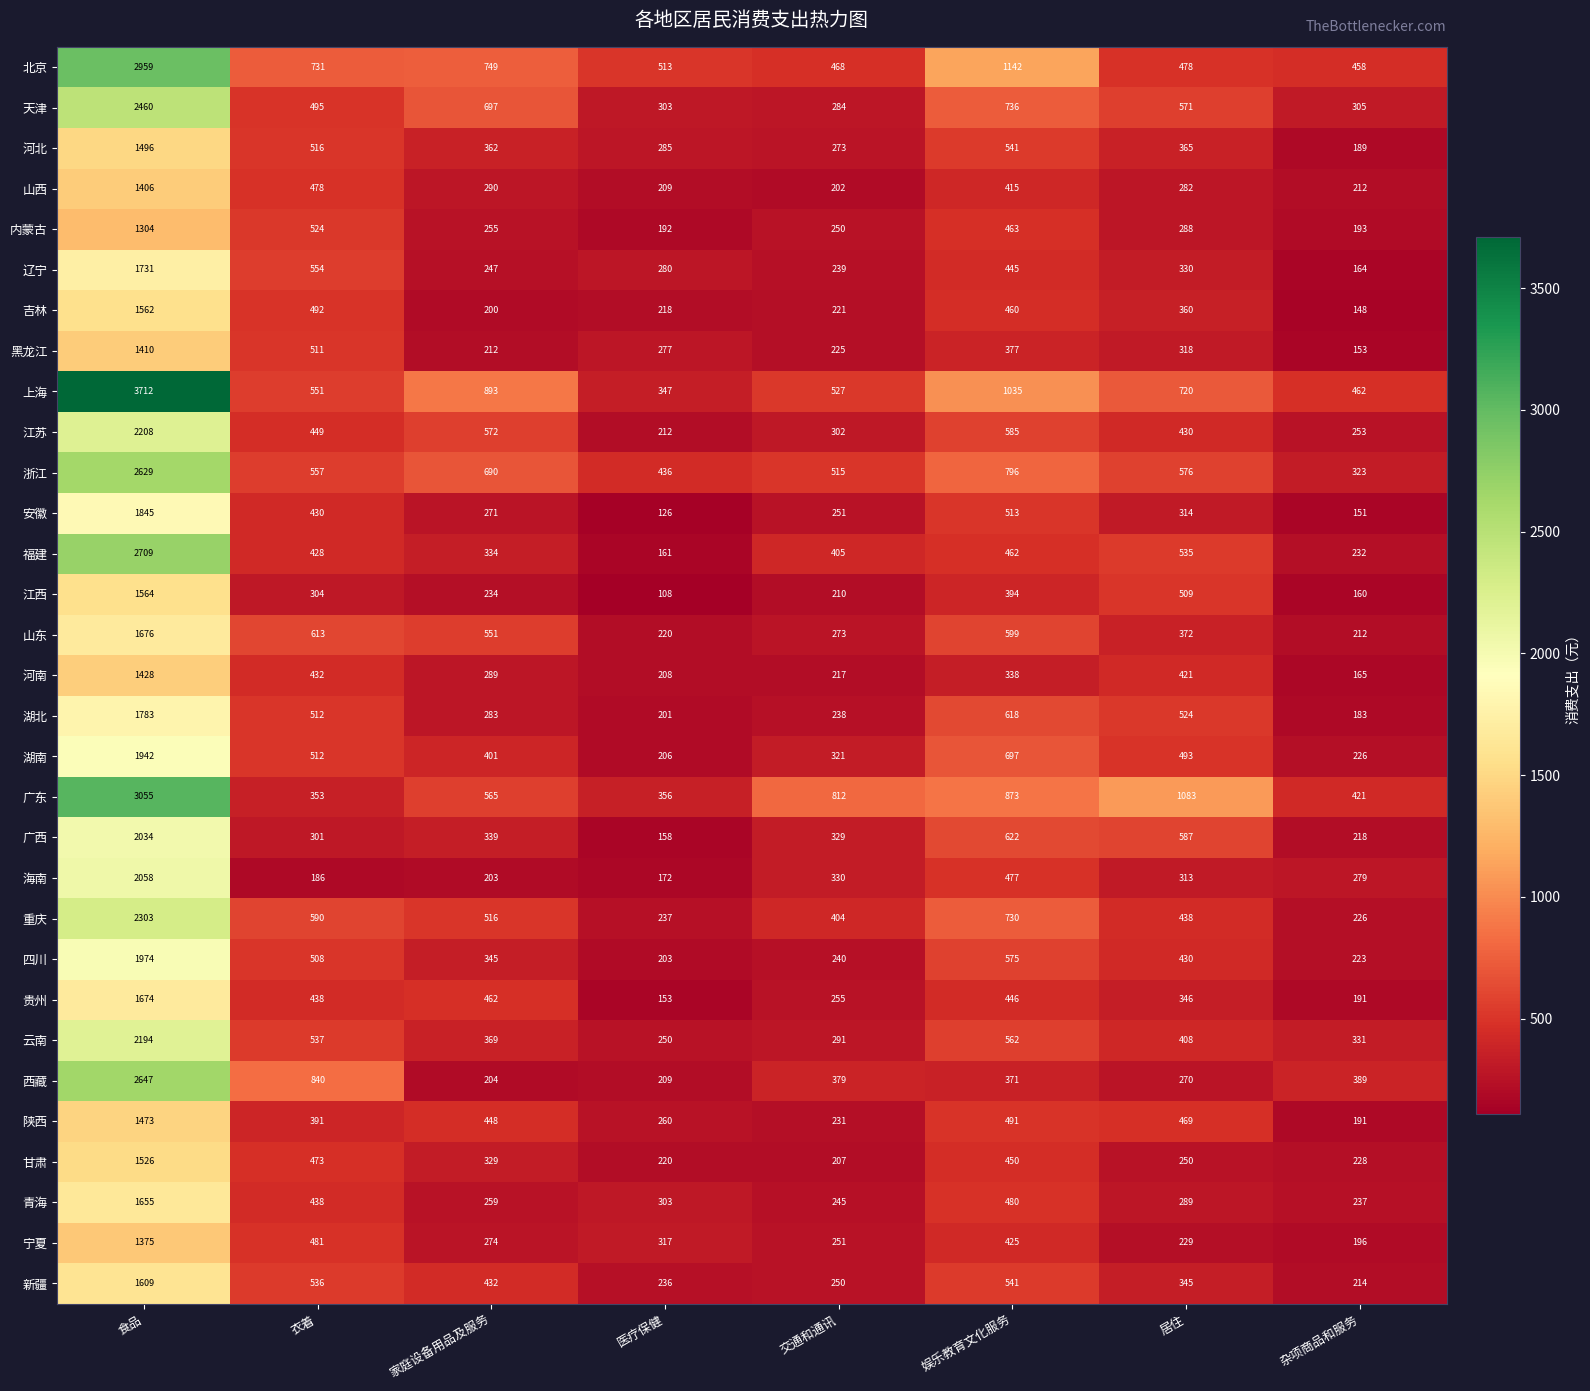

What is the average value of the 宁夏 series?

444